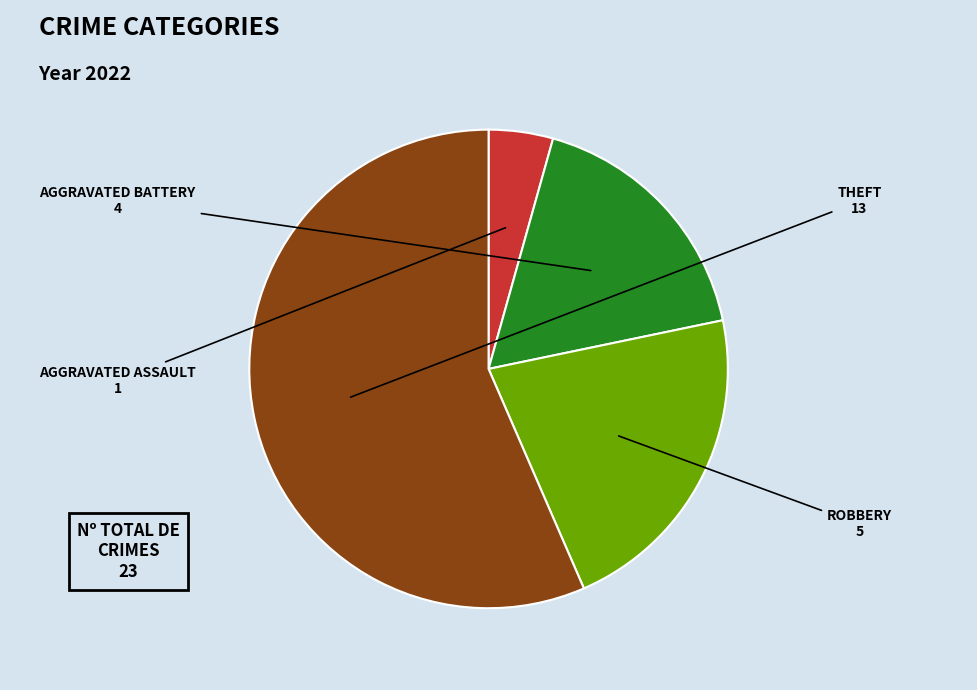

Does any single category account for the majority?

Yes